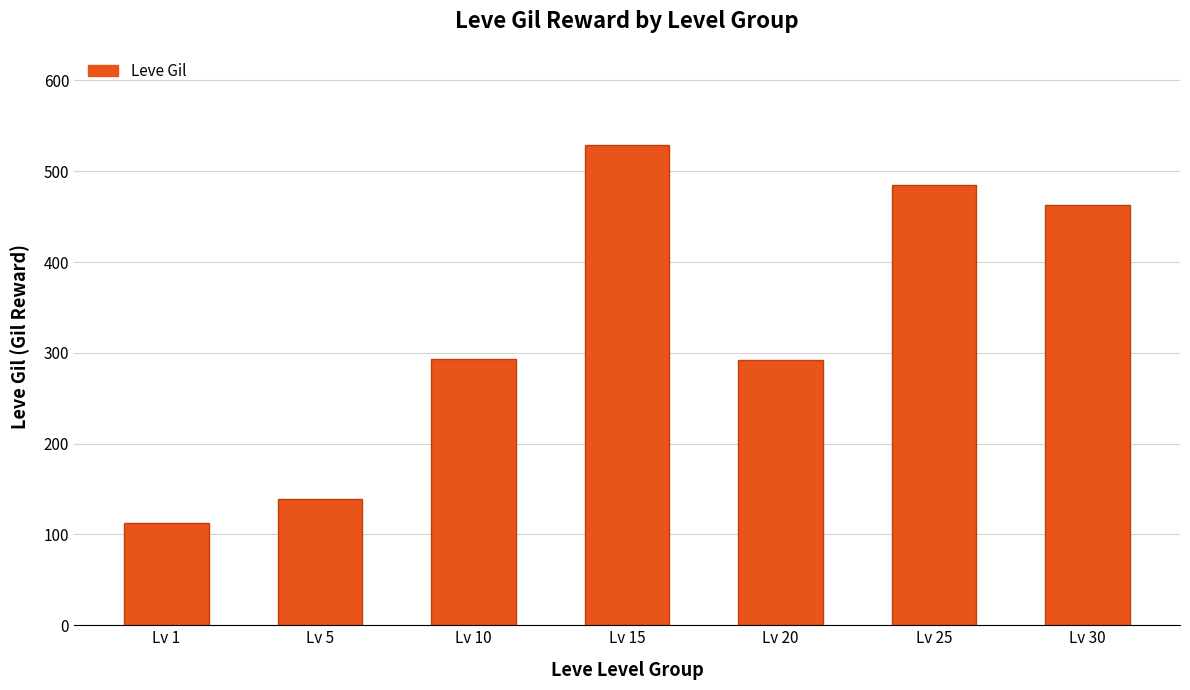

Approximately how many times larger is the value at Lv 5 compared to Lv 10?

0.5